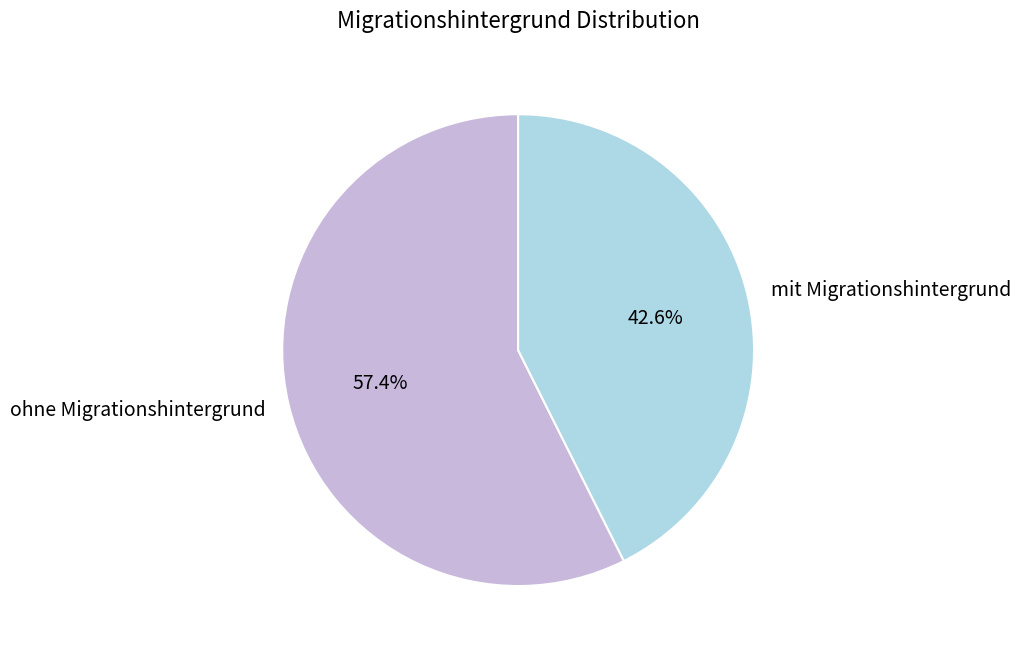

To the nearest percent, what percentage of the pie is ohne Migrationshintergrund?

57%